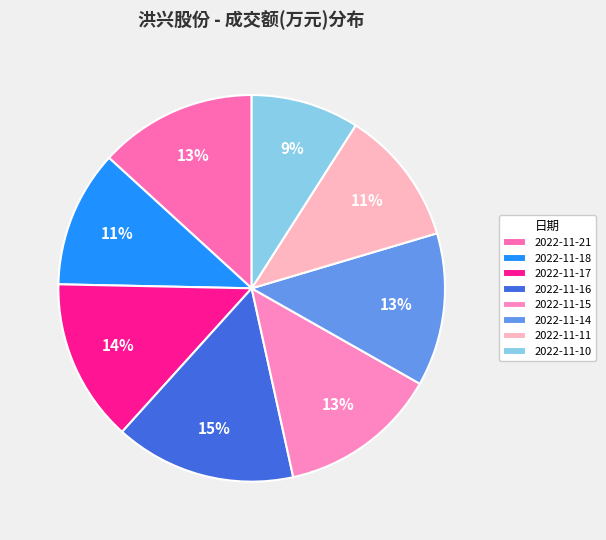

Does 2022-11-14 represent more than half of the total?

No